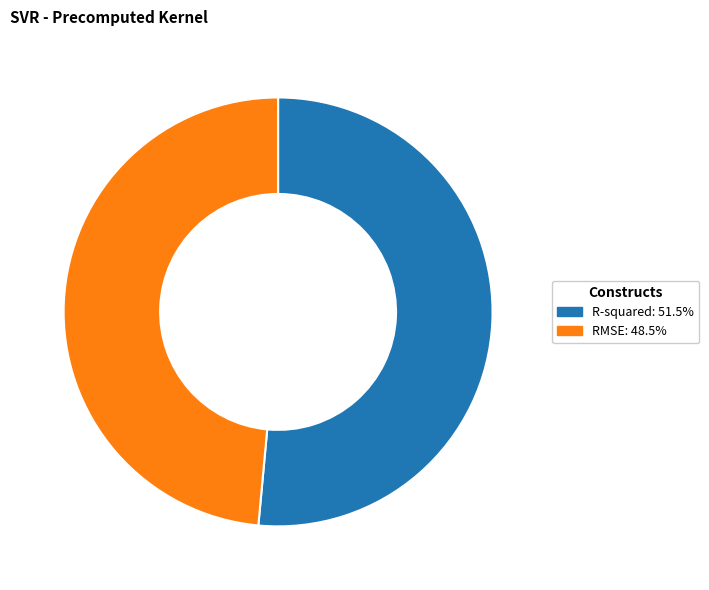

Is the sum of RMSE and R-squared greater than half?

Yes